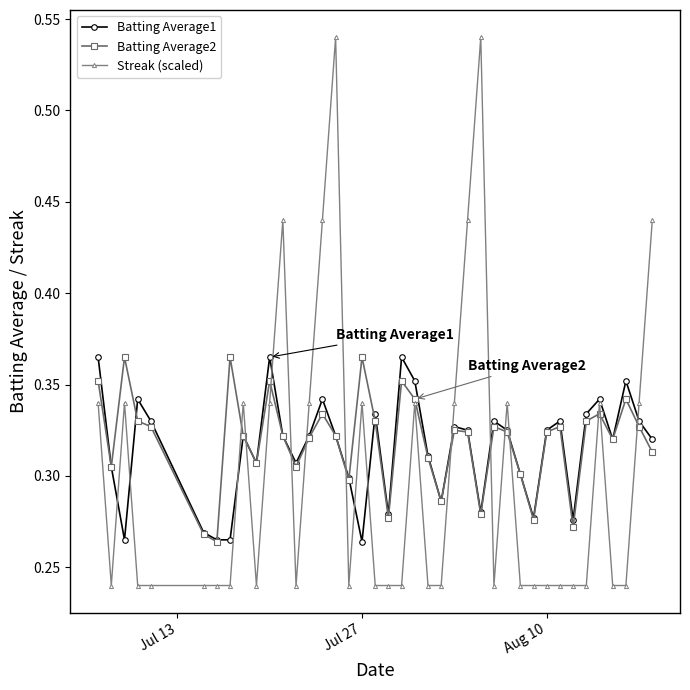

At how many categories does at least one series exceed 0?

40